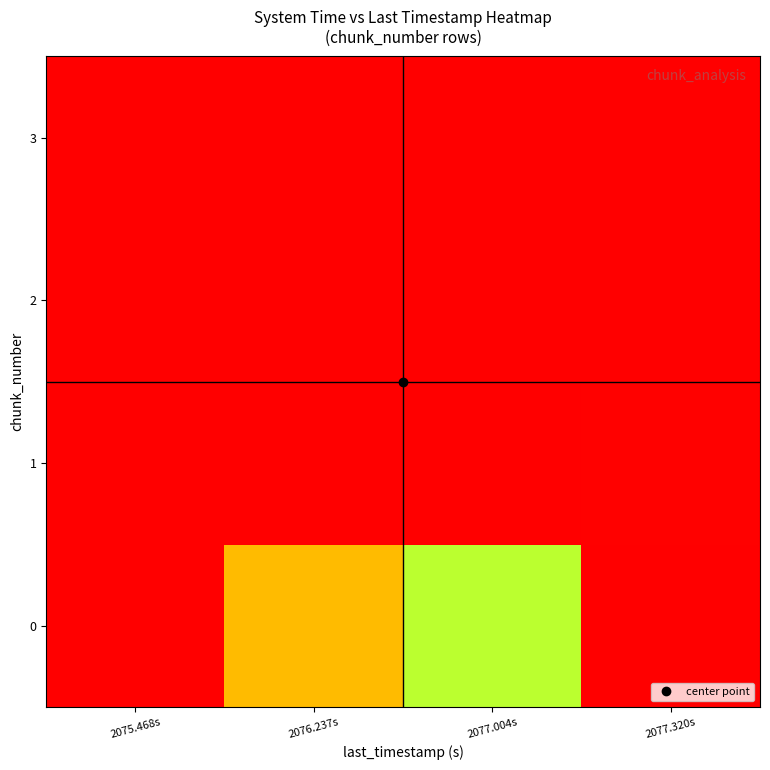

Rank the series by their maximum value, from lowest to highest.

3, 2, 1, 0